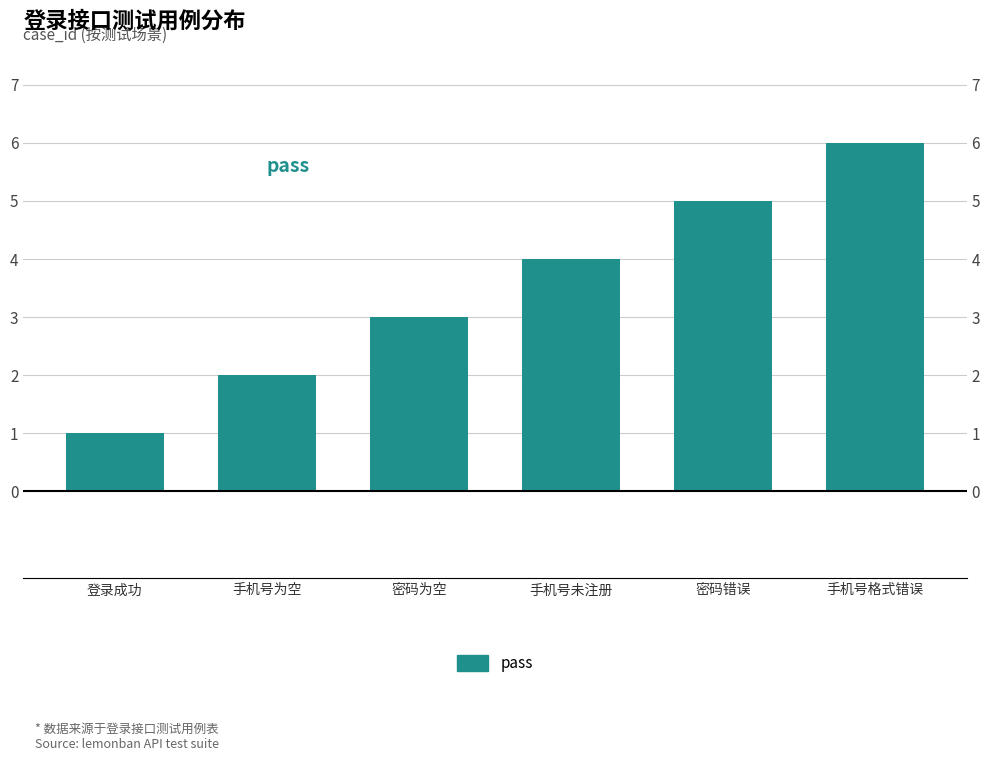

At which category does the chart reach its minimum across all series?

登录成功